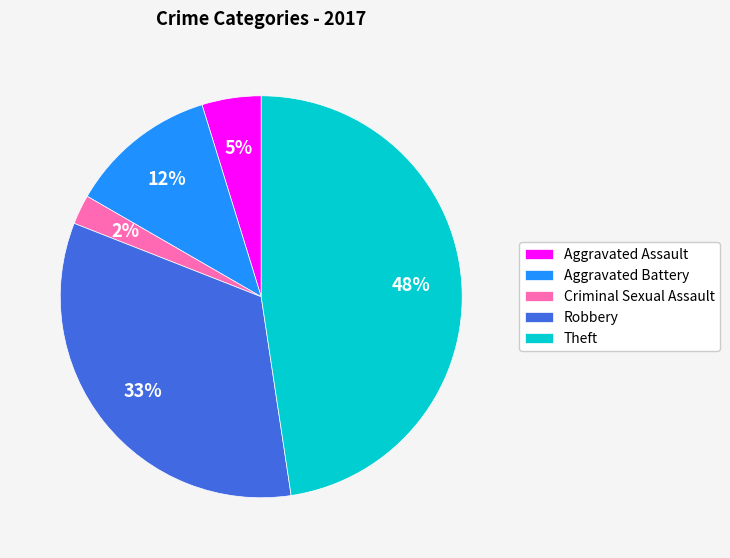

Does any single category account for the majority?

No